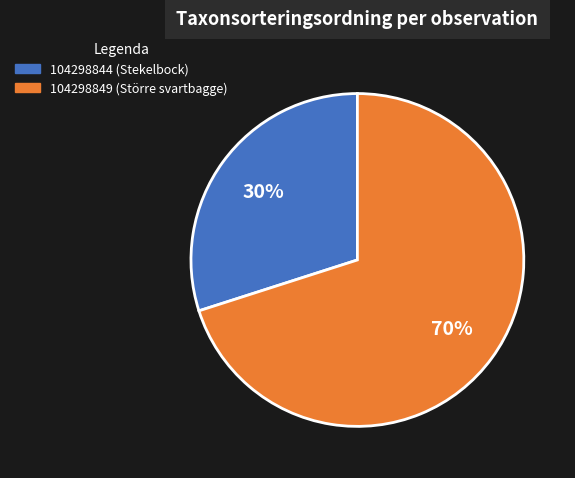

Count the number of slices in the pie.

2